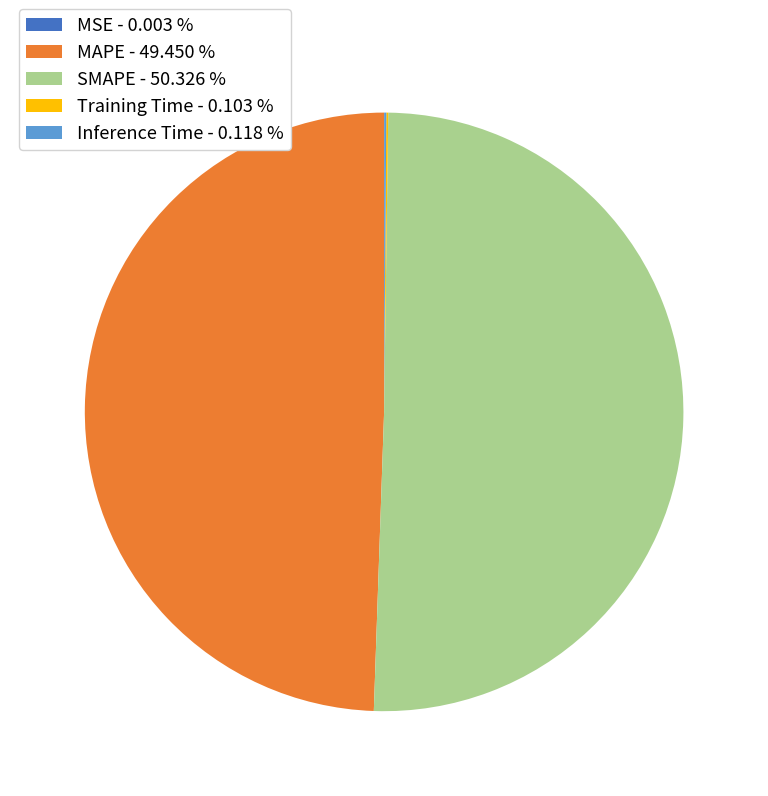

To the nearest percent, what is the difference between the largest and smallest slice percentages?

50%